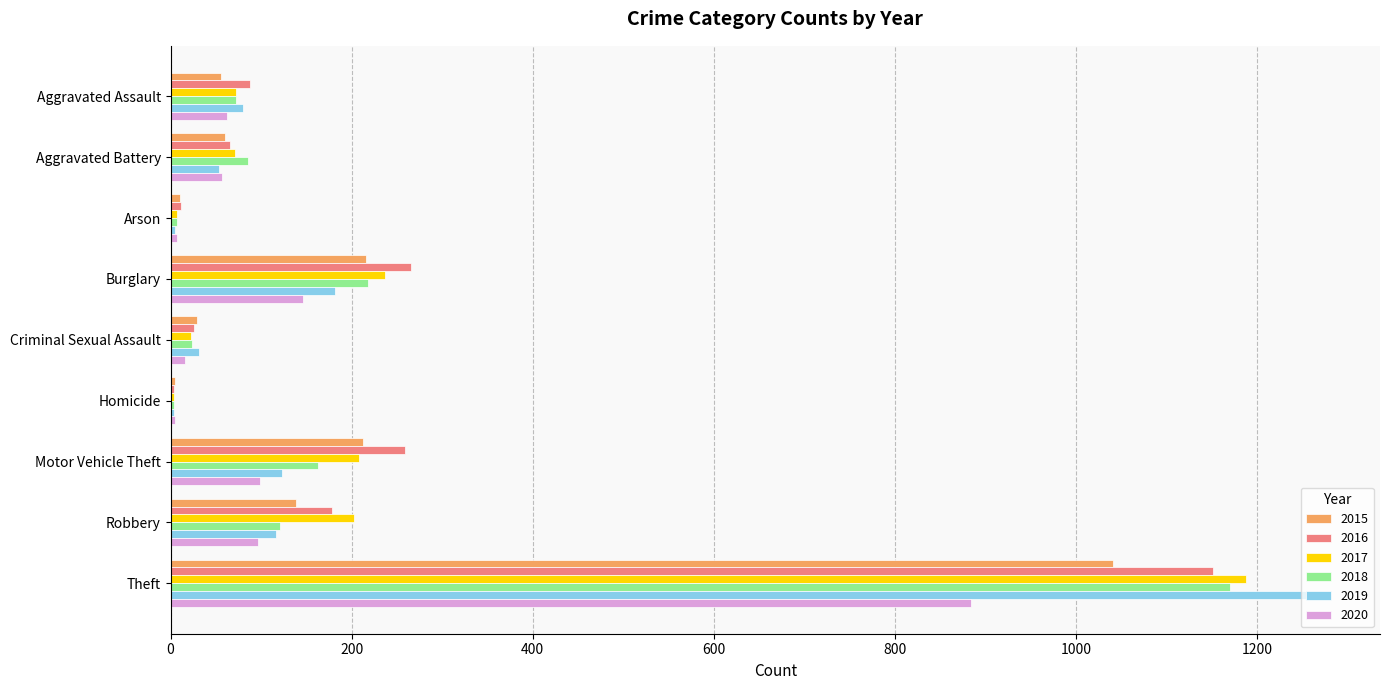

True or false: 2020 has a value of 884 at Theft.

True